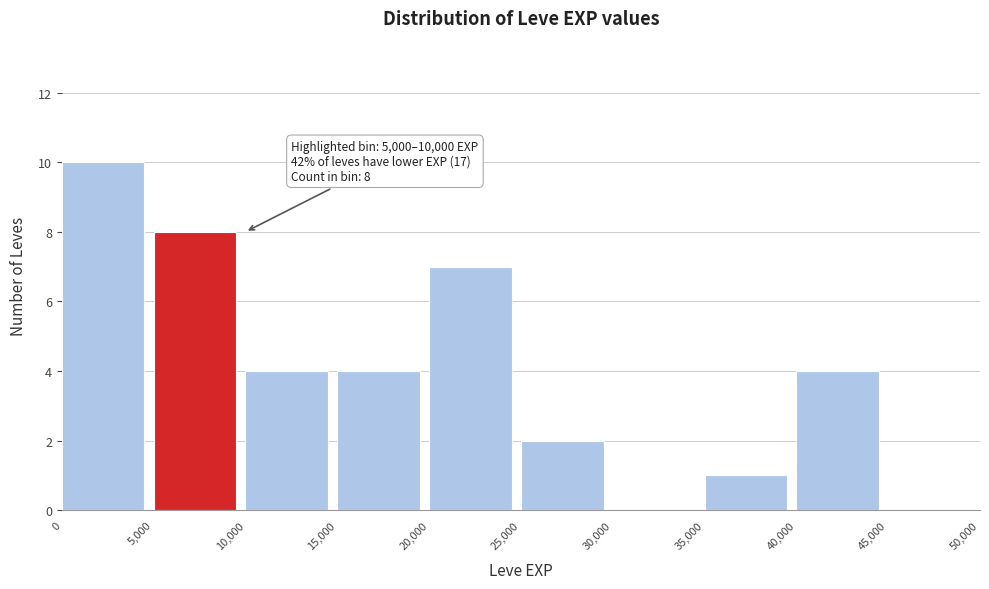

Over which range of the x-axis is the bar tallest?

0 to 5,000